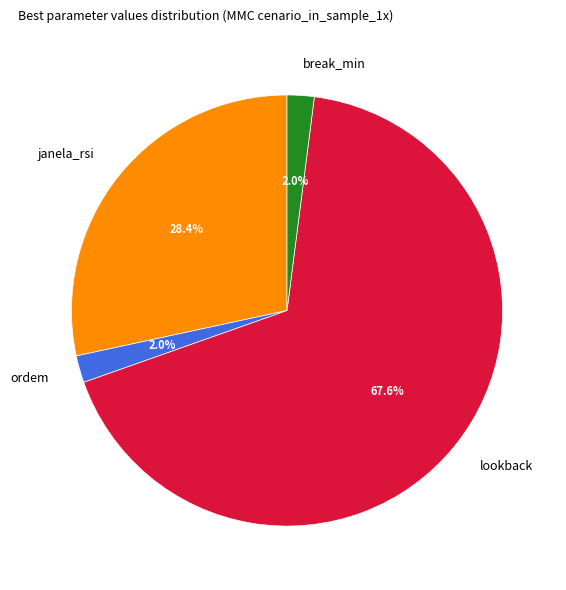

How much of the chart is everything except lookback?

32.4%